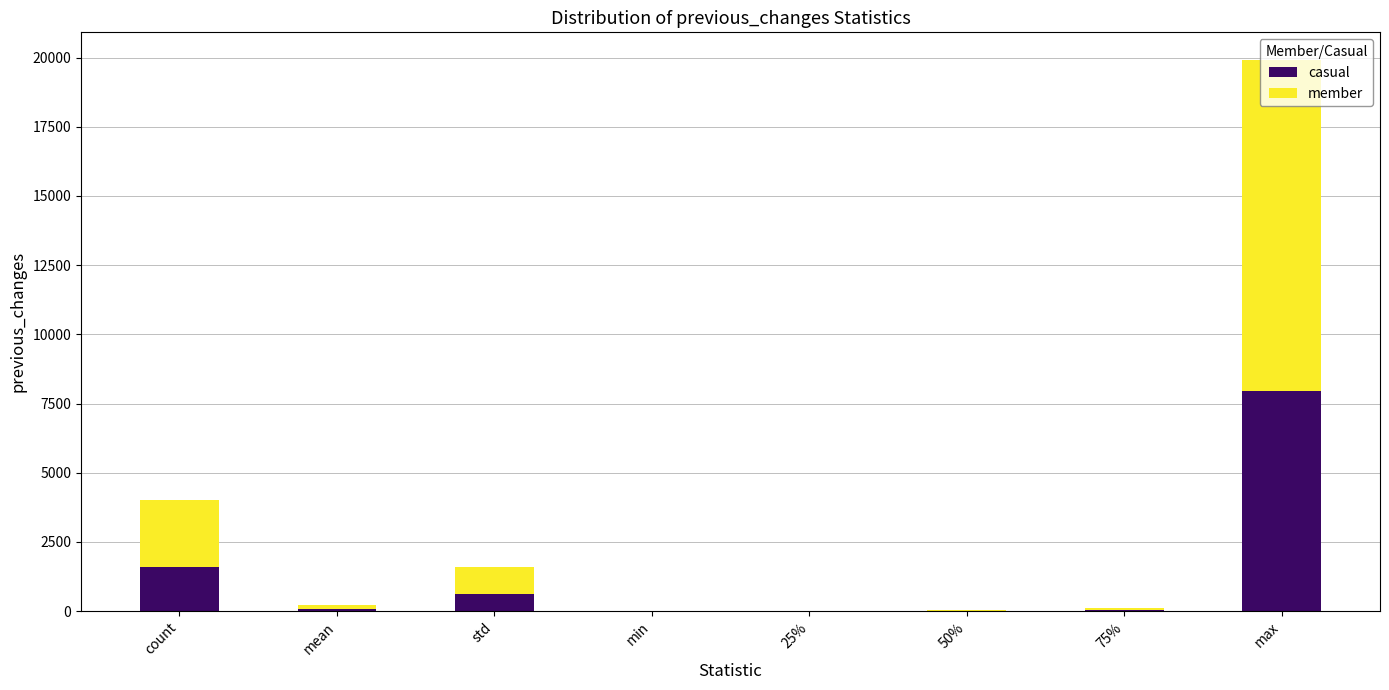

The value of casual at min is -5565.2. True or false?

False